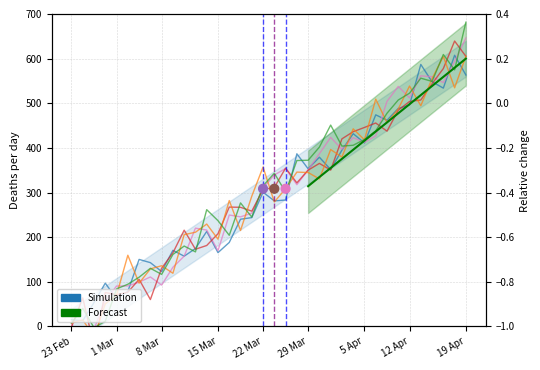

Between 21 and 27, which is larger?

27